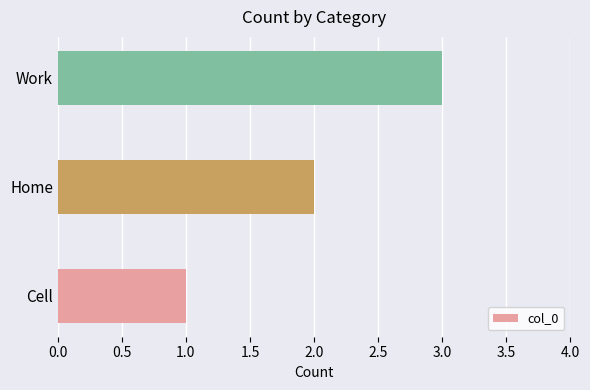

What is the difference between the maximum and minimum values?

2